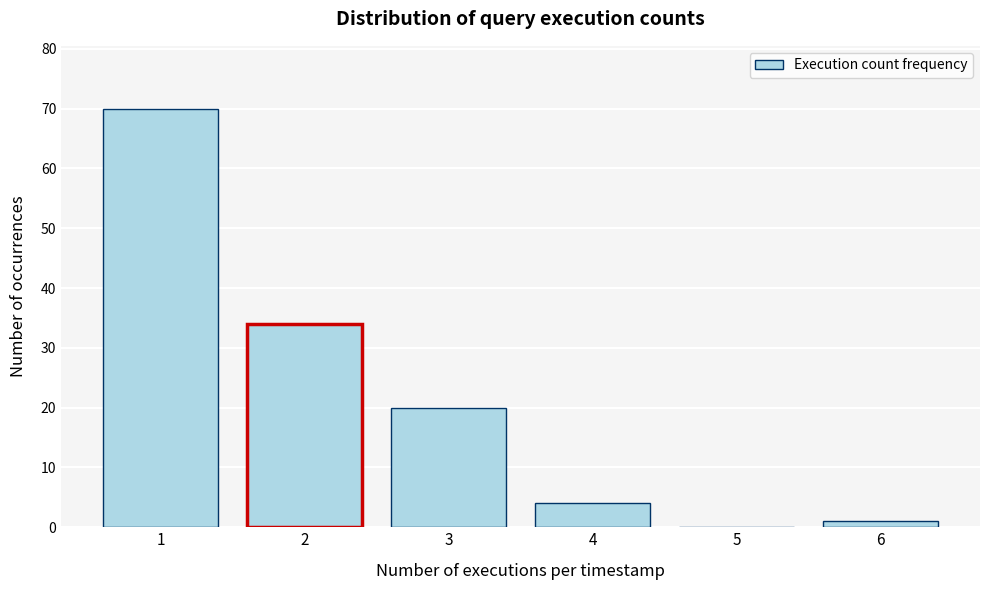

Reading left to right, what are all the values shown in this chart?

1=70	2=34	3=20	4=4	5=0	6=1